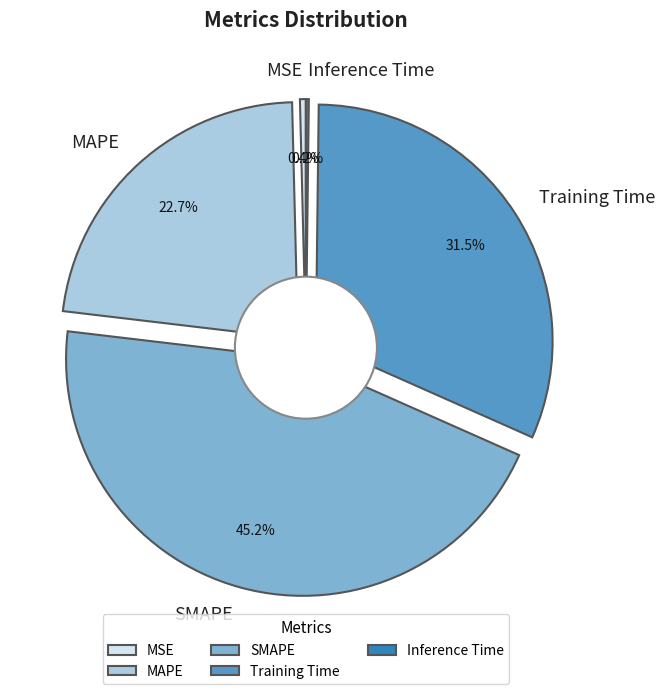

What is the total percentage of Inference Time and SMAPE?

45.4%